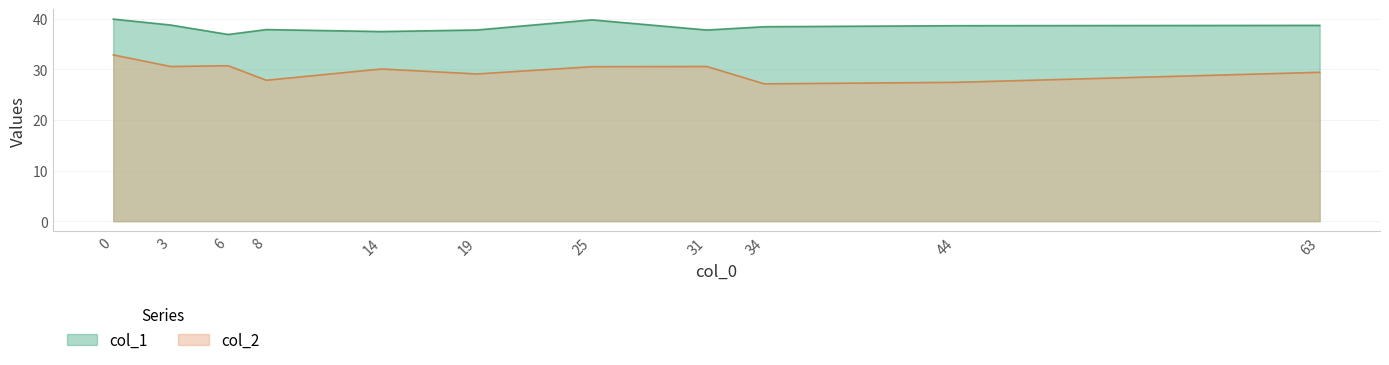

What is the spread (max minus min) of values at 0?

7.1